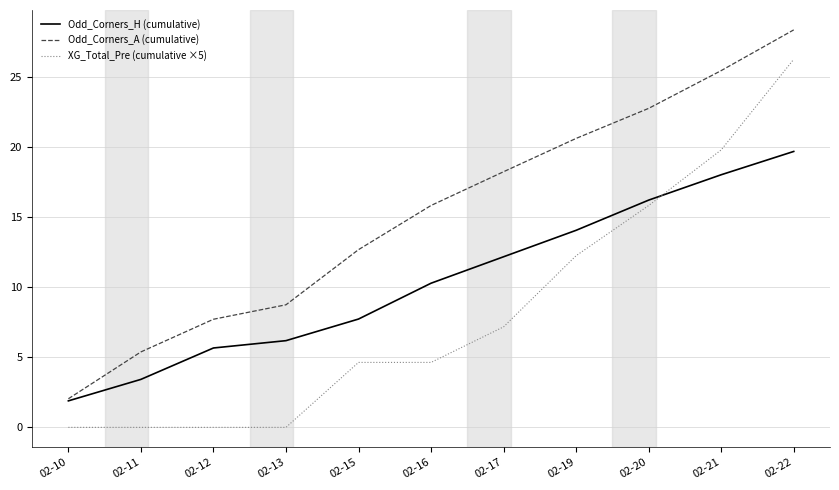

True or false: Odd_Corners_A (cumulative) has more than 2 interior local peaks.

False